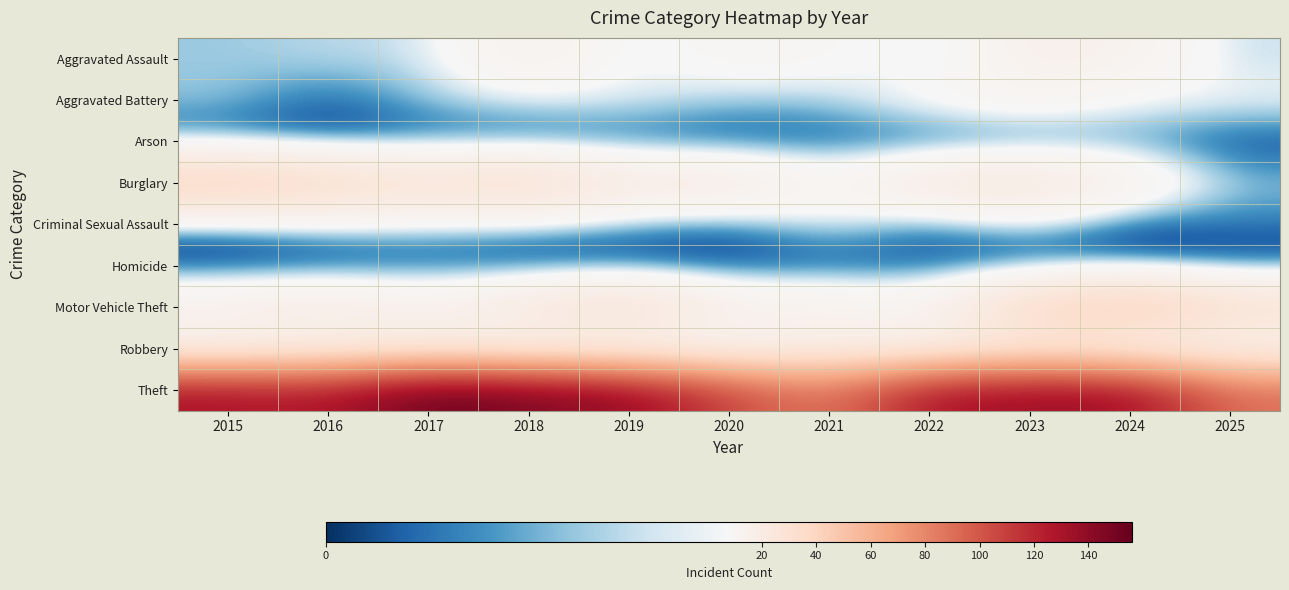

Rank the series at 2023 from highest to lowest value.

Theft, Motor Vehicle Theft, Burglary, Robbery, Aggravated Assault, Aggravated Battery, Criminal Sexual Assault, Arson, Homicide